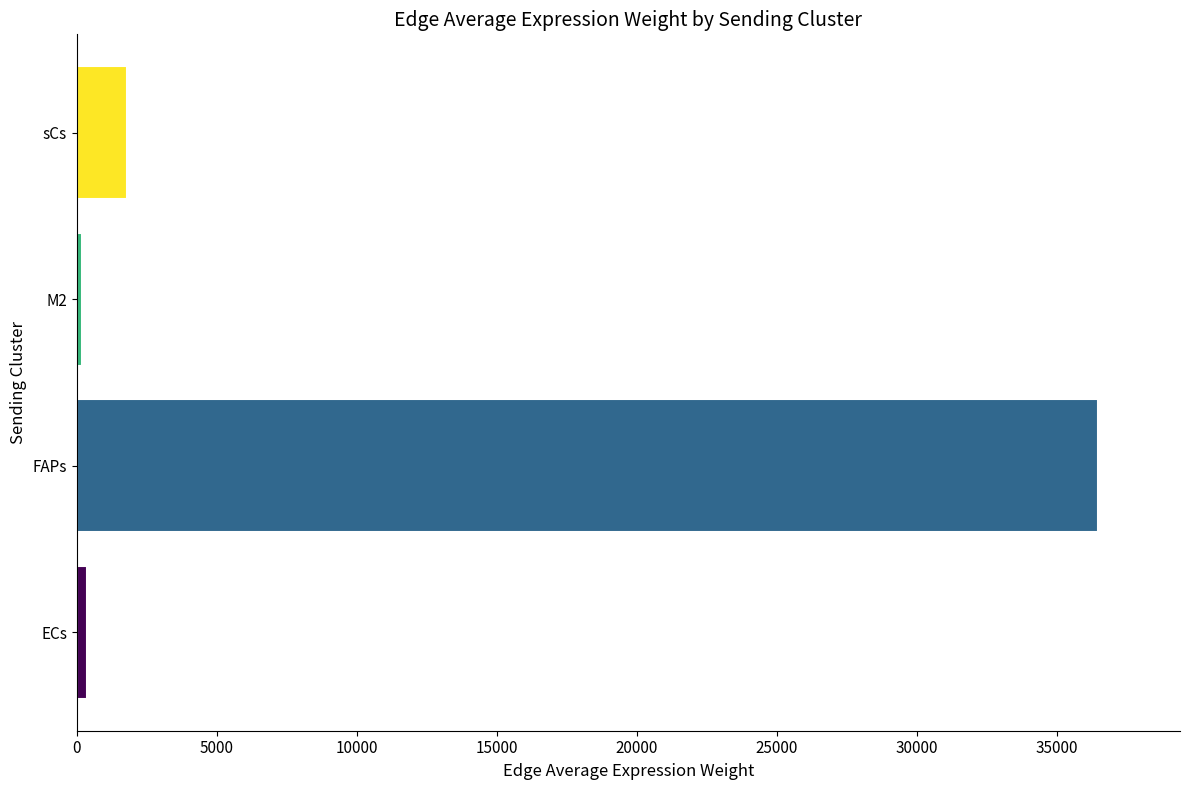

What is the label of the 2nd bar from the right?

M2